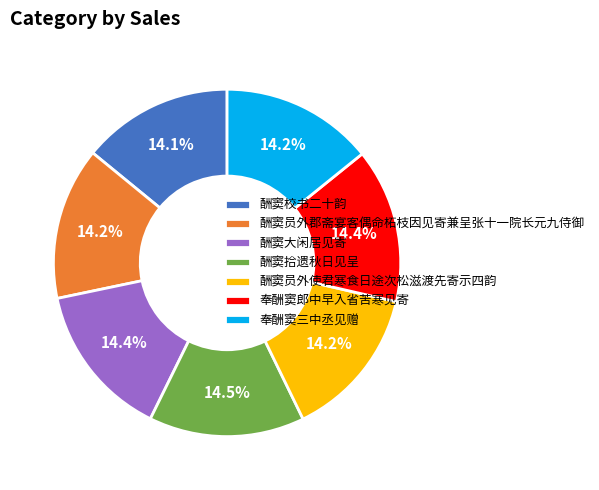

Does any single category account for the majority?

No